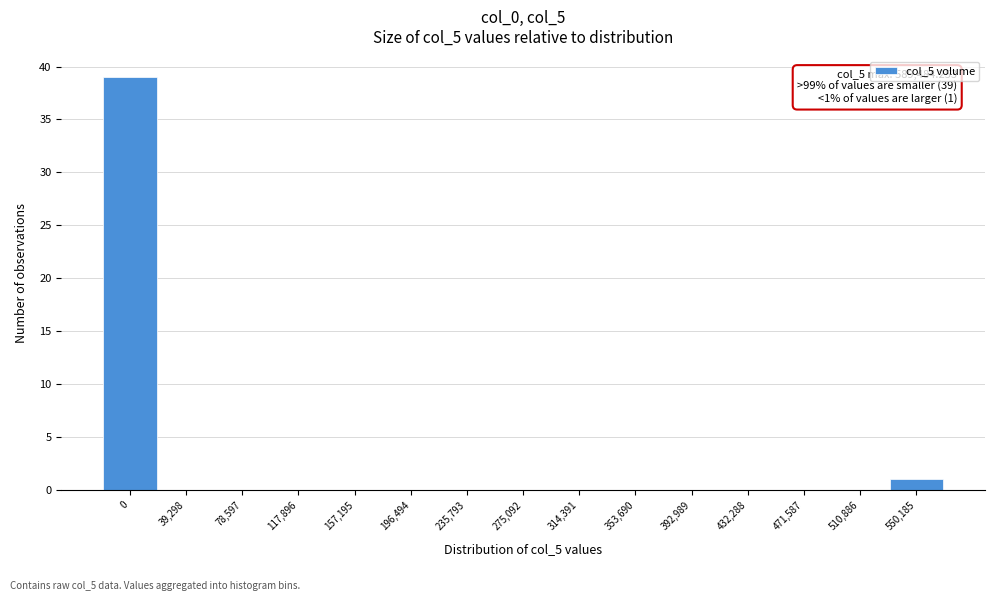

Reading left to right, list all the values displayed in this chart.

0=39	39,298=0	78,597=0	117,896=0	157,195=0	196,494=0	235,793=0	275,092=0	314,391=0	353,690=0	392,989=0	432,288=0	471,587=0	510,886=0	550,185=1